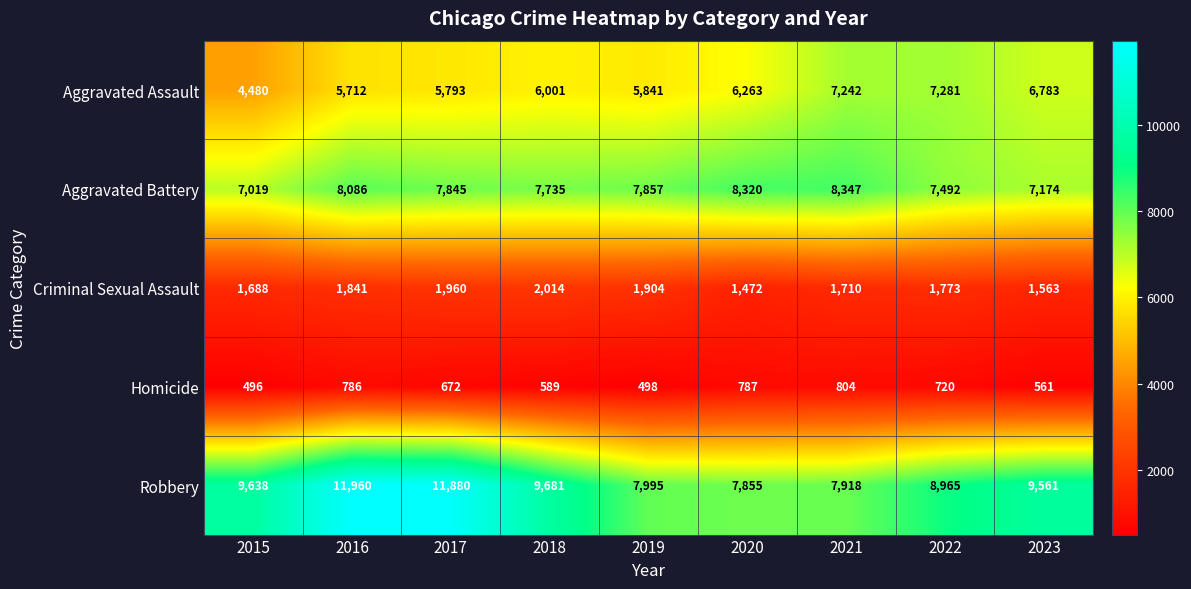

The Criminal Sexual Assault series shows 1688 at 2015. True or false?

True